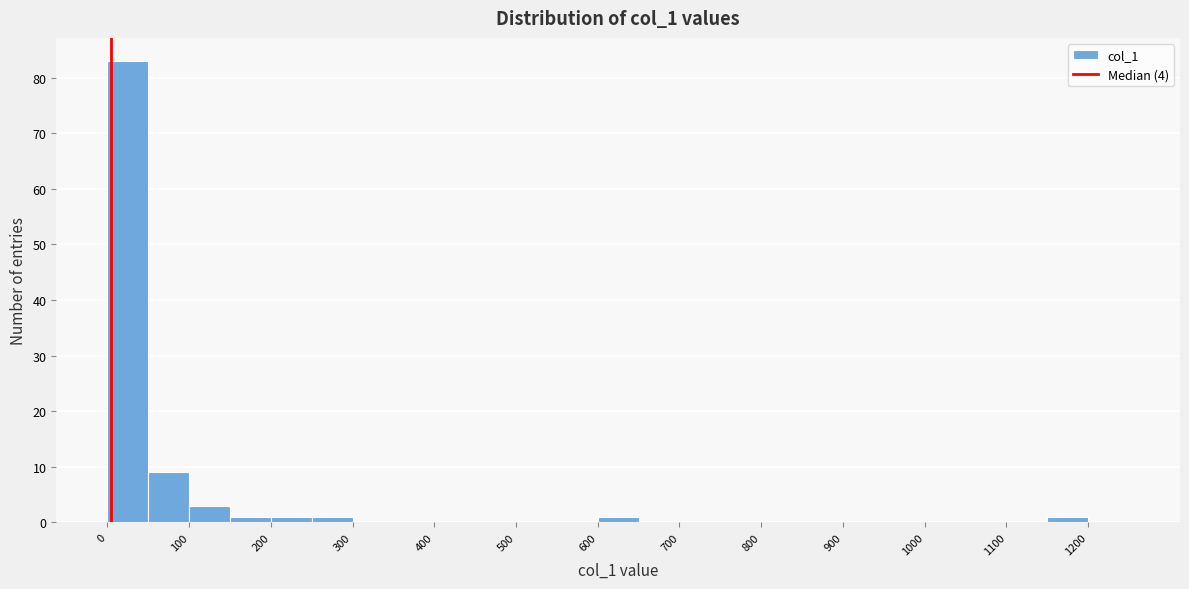

What is the height of the bar covering 1150 to 1200 on the x-axis? The values are not printed on the chart, so give them approximately, as read against the axis.

1